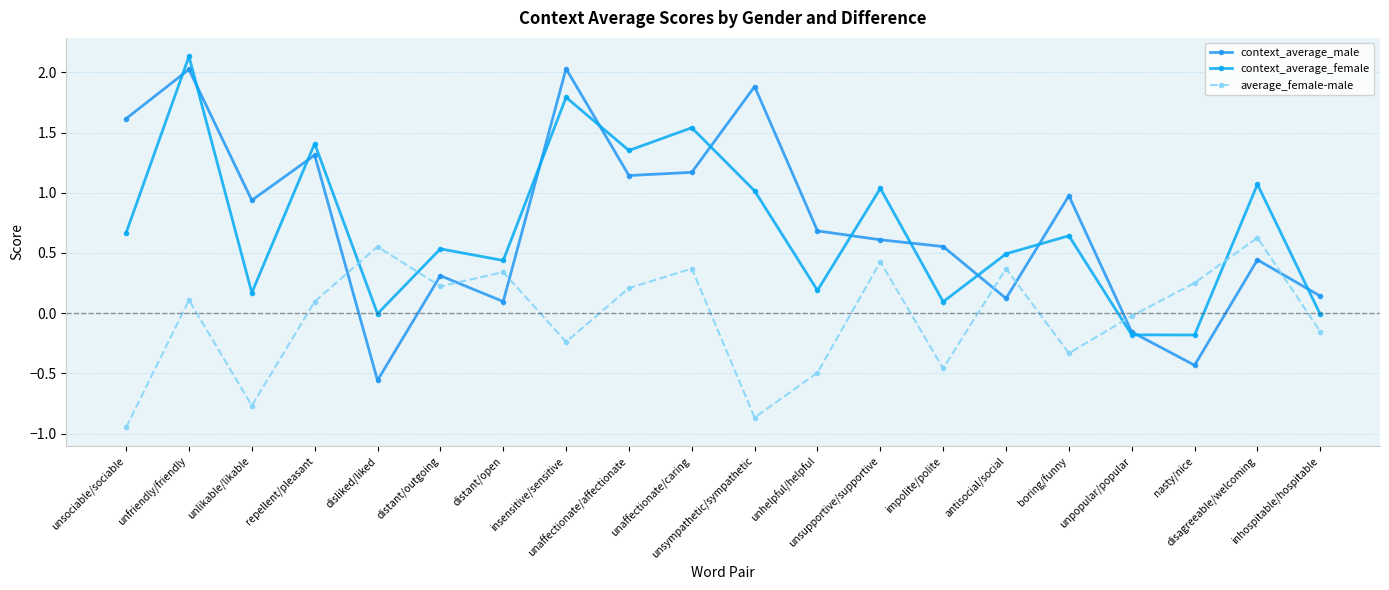

Reading left to right, transcribe all the data shown in this chart.

context_average_male: unsociable/sociable=1.6	unfriendly/friendly=2.0	unlikable/likable=0.9	repellent/pleasant=1.3	disliked/liked=-0.6	distant/outgoing=0.3	distant/open=0.1	insensitive/sensitive=2.0	unaffectionate/affectionate=1.1	unaffectionate/caring=1.2	unsympathetic/sympathetic=1.9	unhelpful/helpful=0.7	unsupportive/supportive=0.6	impolite/polite=0.6	antisocial/social=0.1	boring/funny=1.0	unpopular/popular=-0.2	nasty/nice=-0.4	disagreeable/welcoming=0.4	inhospitable/hospitable=0.1
context_average_female: unsociable/sociable=0.7	unfriendly/friendly=2.1	unlikable/likable=0.2	repellent/pleasant=1.4	disliked/liked=-0.0	distant/outgoing=0.5	distant/open=0.4	insensitive/sensitive=1.8	unaffectionate/affectionate=1.4	unaffectionate/caring=1.5	unsympathetic/sympathetic=1.0	unhelpful/helpful=0.2	unsupportive/supportive=1.0	impolite/polite=0.1	antisocial/social=0.5	boring/funny=0.6	unpopular/popular=-0.2	nasty/nice=-0.2	disagreeable/welcoming=1.1	inhospitable/hospitable=-0.0
average_female-male: unsociable/sociable=-0.9	unfriendly/friendly=0.1	unlikable/likable=-0.8	repellent/pleasant=0.1	disliked/liked=0.6	distant/outgoing=0.2	distant/open=0.3	insensitive/sensitive=-0.2	unaffectionate/affectionate=0.2	unaffectionate/caring=0.4	unsympathetic/sympathetic=-0.9	unhelpful/helpful=-0.5	unsupportive/supportive=0.4	impolite/polite=-0.5	antisocial/social=0.4	boring/funny=-0.3	unpopular/popular=-0.0	nasty/nice=0.3	disagreeable/welcoming=0.6	inhospitable/hospitable=-0.2